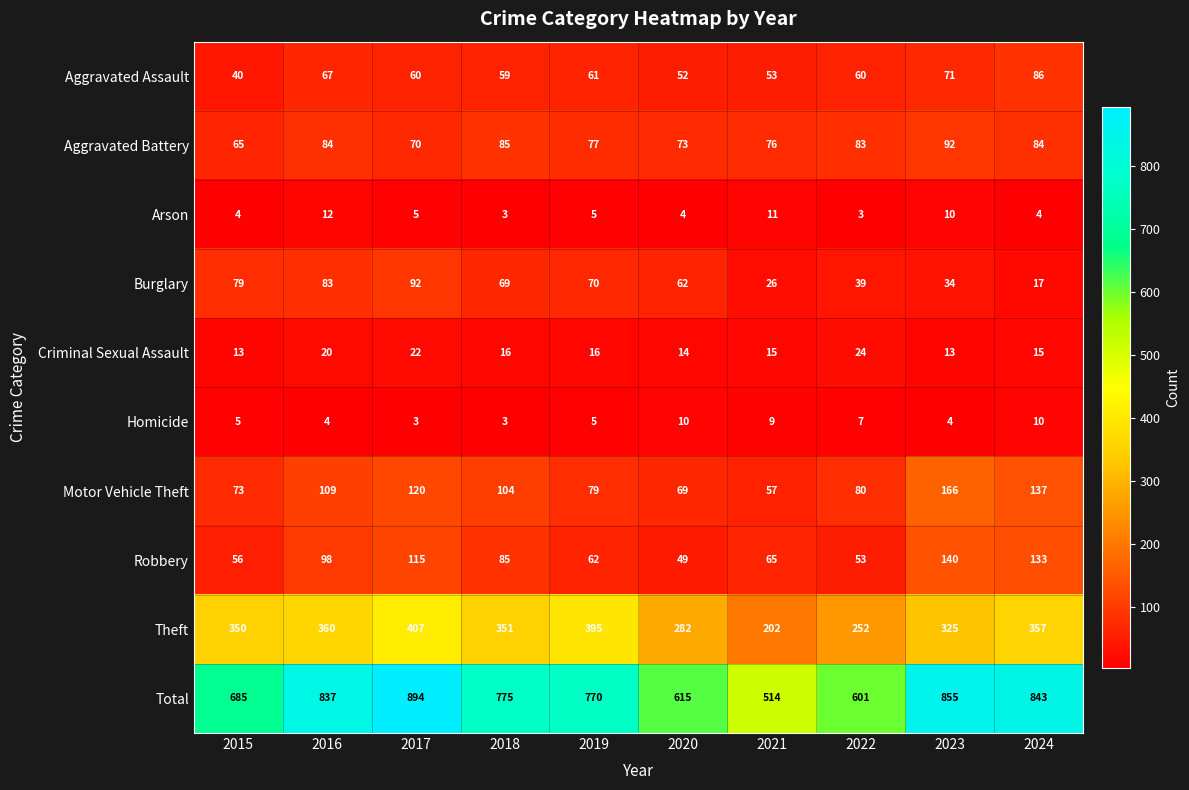

Rank the series at 2015 from lowest to highest value.

Arson, Homicide, Criminal Sexual Assault, Aggravated Assault, Robbery, Aggravated Battery, Motor Vehicle Theft, Burglary, Theft, Total